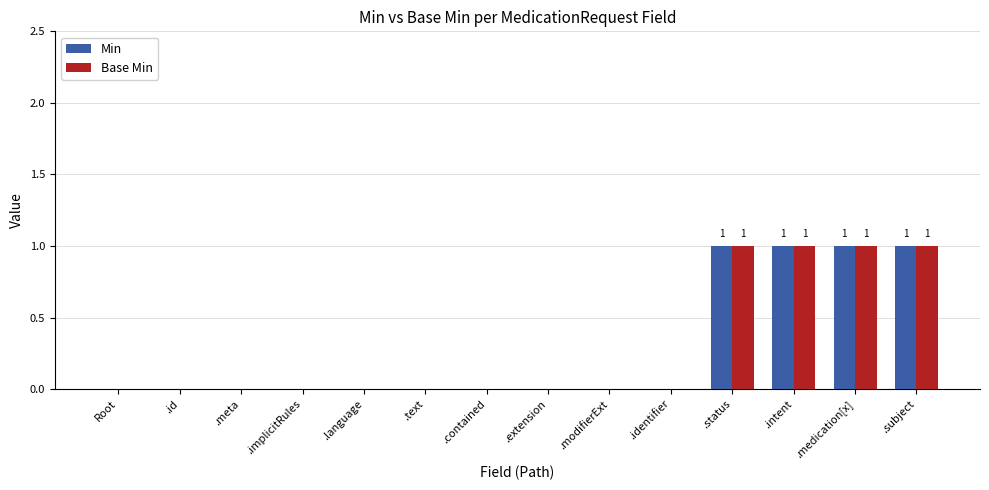

How many data points does each series have?

14